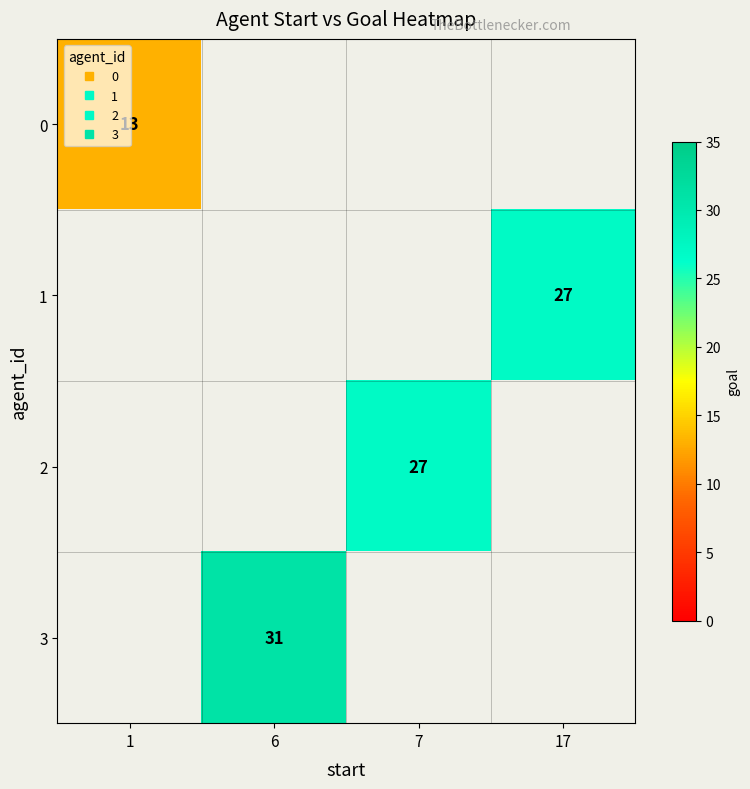

Rank the series by their average value, from lowest to highest.

row_0, row_1, row_2, row_3